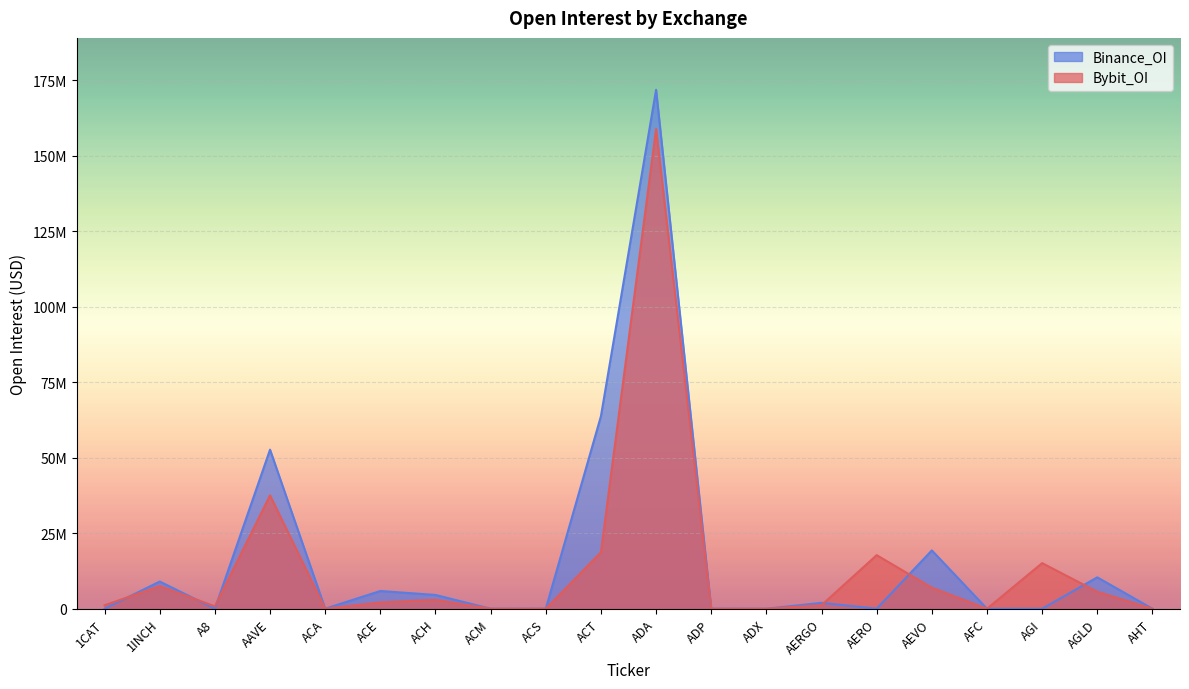

Which has a higher value, AHT or AEVO?

AEVO